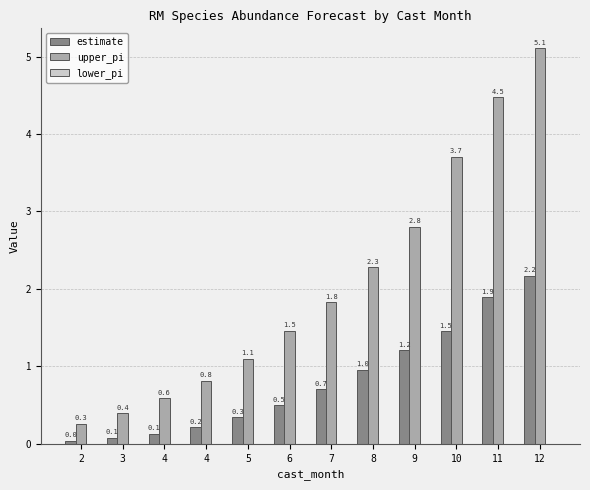

How many distinct data groups are displayed?

2